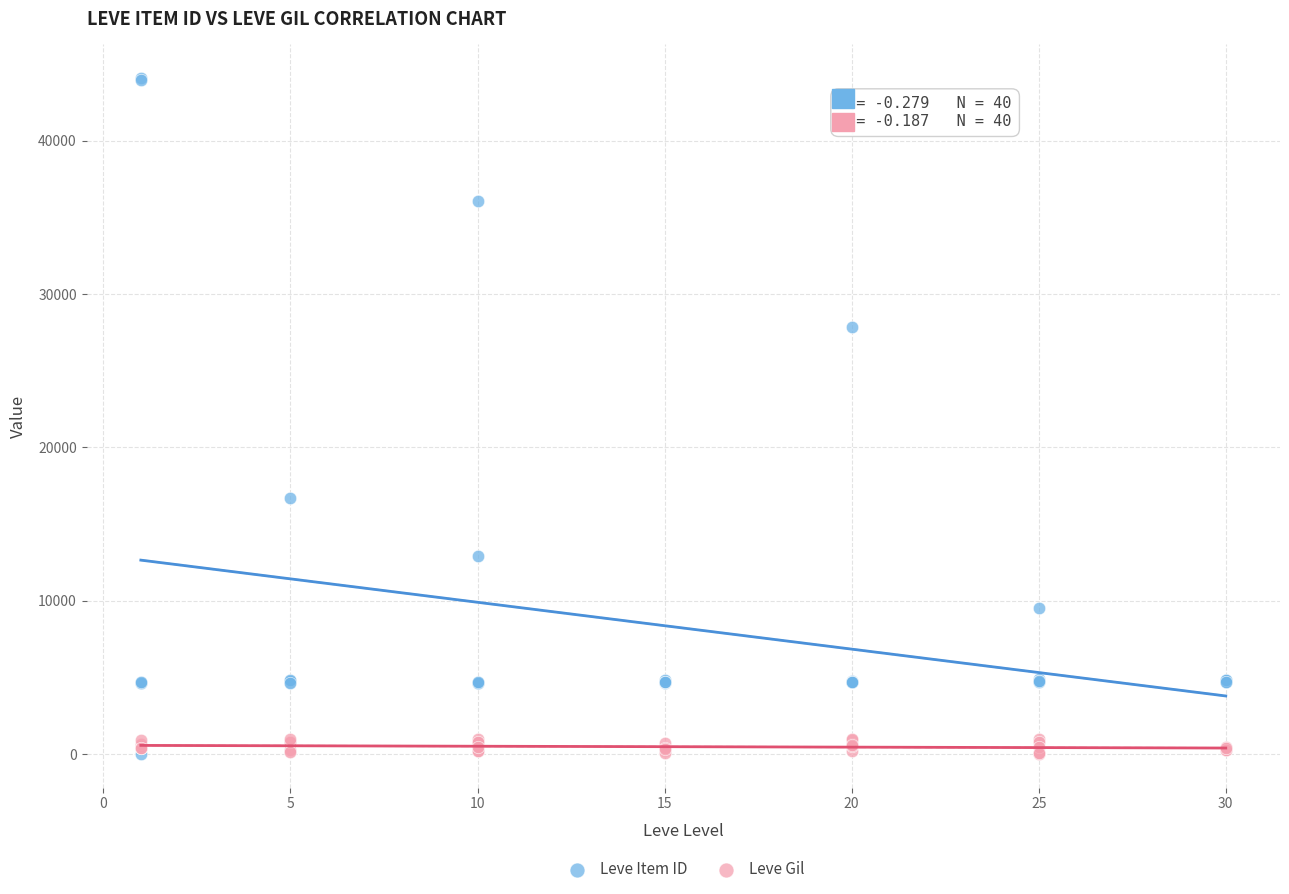

Across all series, what Y value is closest to 22050?

16734